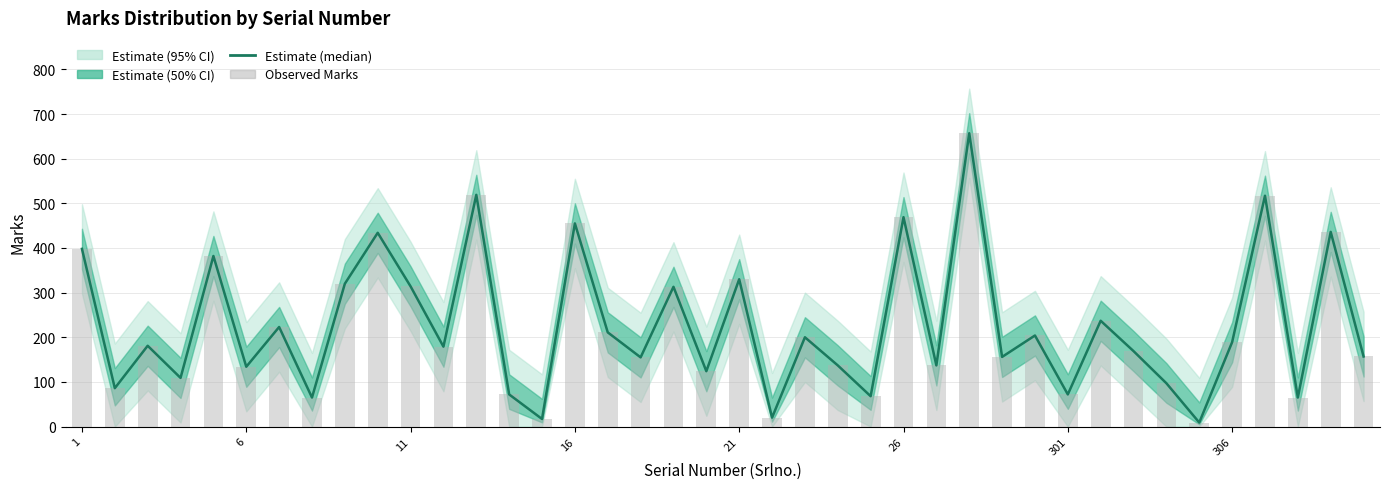

What is the highest value of the Observed Marks series?

657